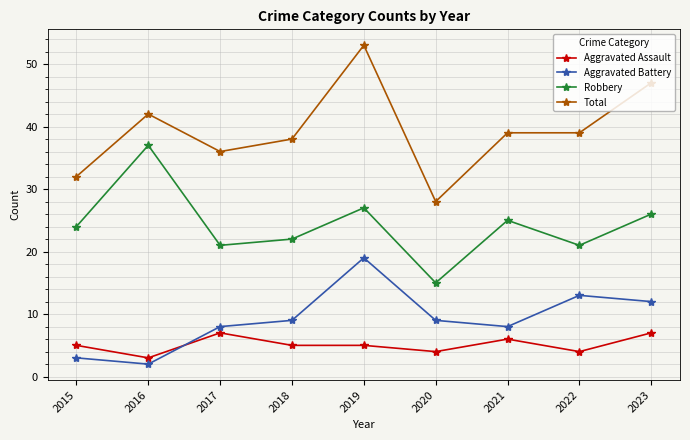

Where is the first local minimum for Total?

2017